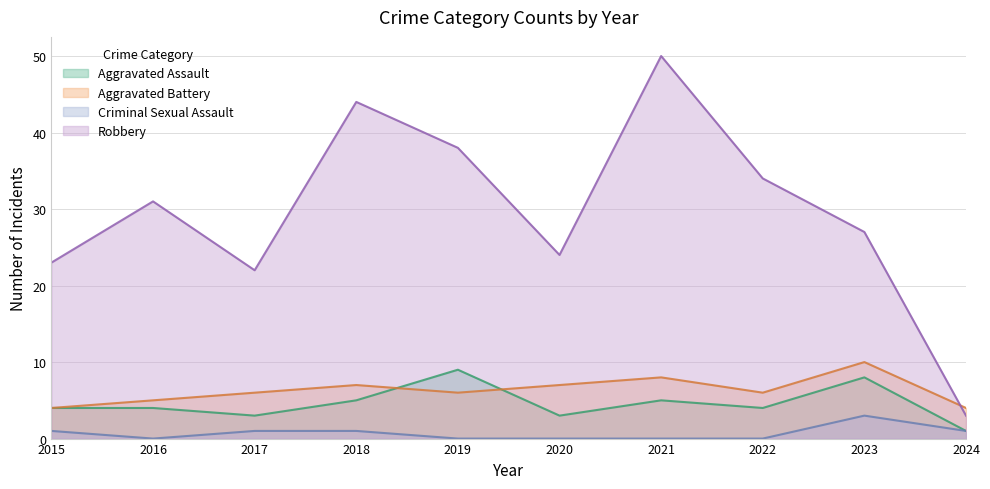

At which category is the sum across all series the highest?

2021